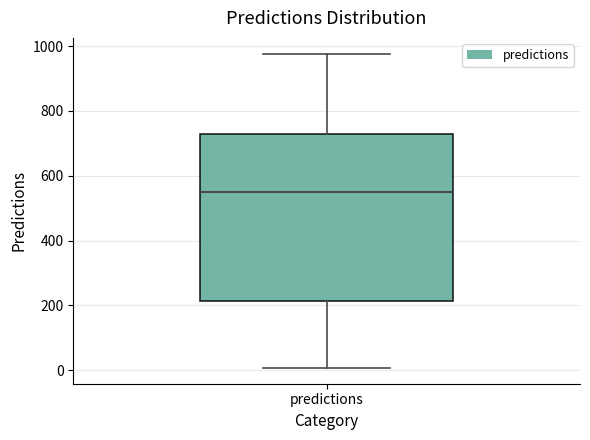

Where is the upper edge of the box for predictions on the y-axis? The values are not printed on the chart, so give them approximately, as read against the axis.

720